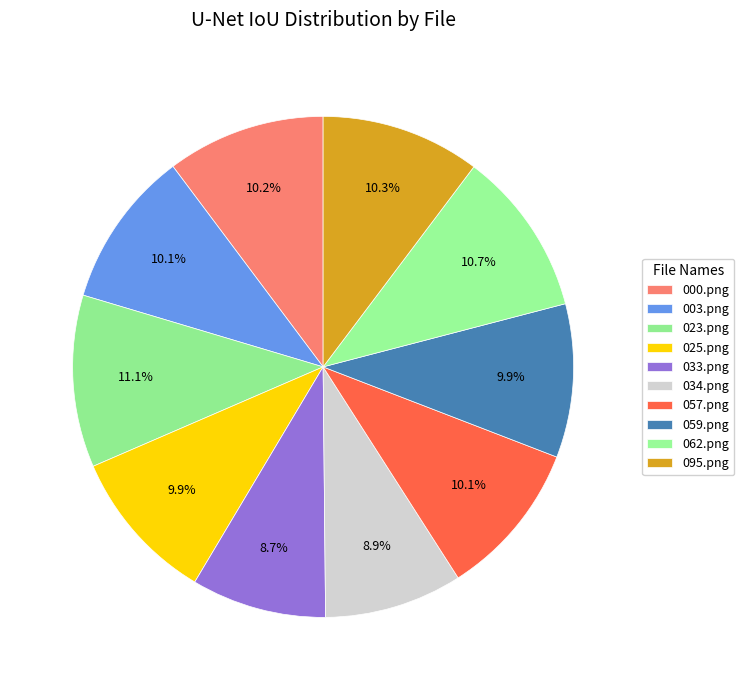

To the nearest percent, what portion does 000.png represent?

10%